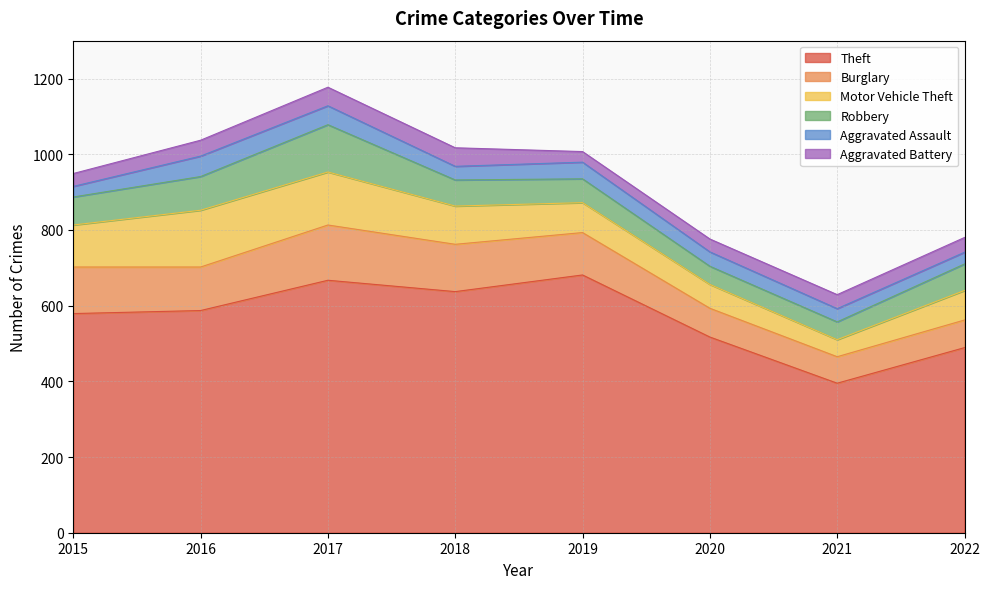

True or false: Robbery and Aggravated Assault intersect in this chart.

False